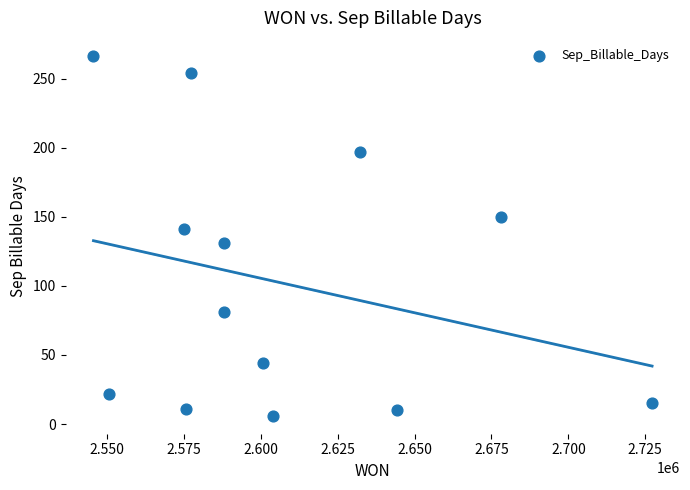

What is the range of Y values (max minus min)?

260.5